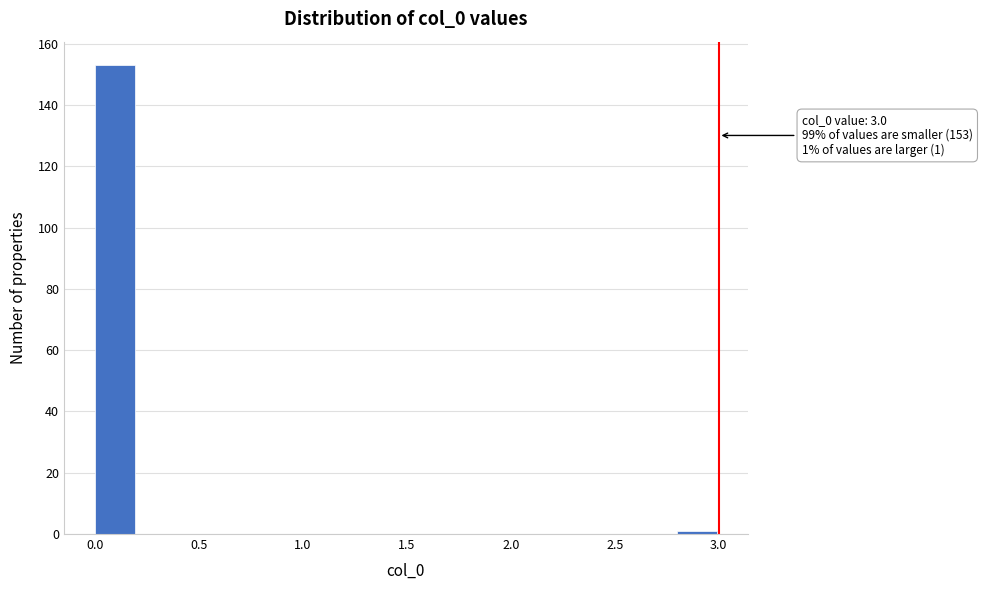

Which range on the x-axis has the tallest bar?

0.0 to 0.2